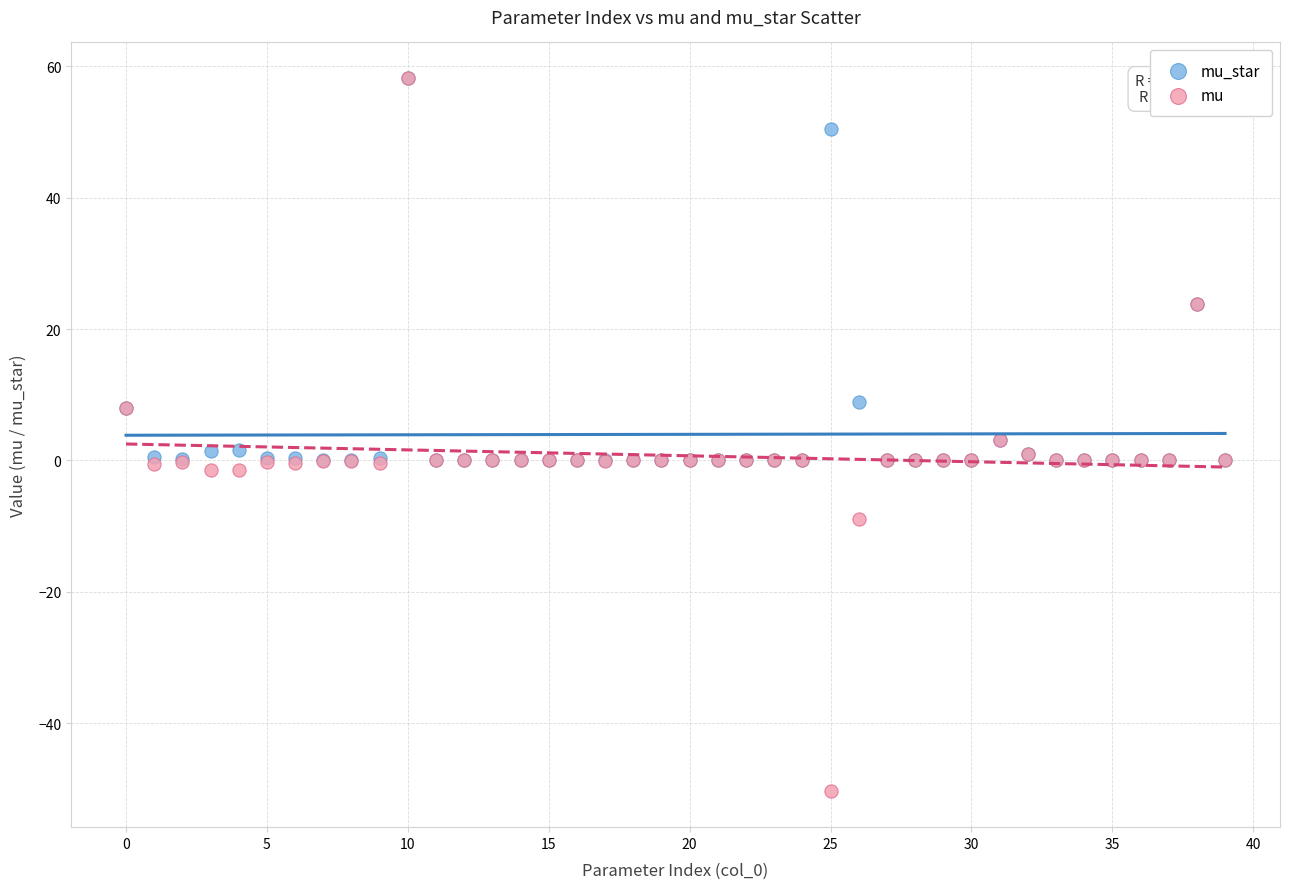

Which series contains the lowest Y value?

mu